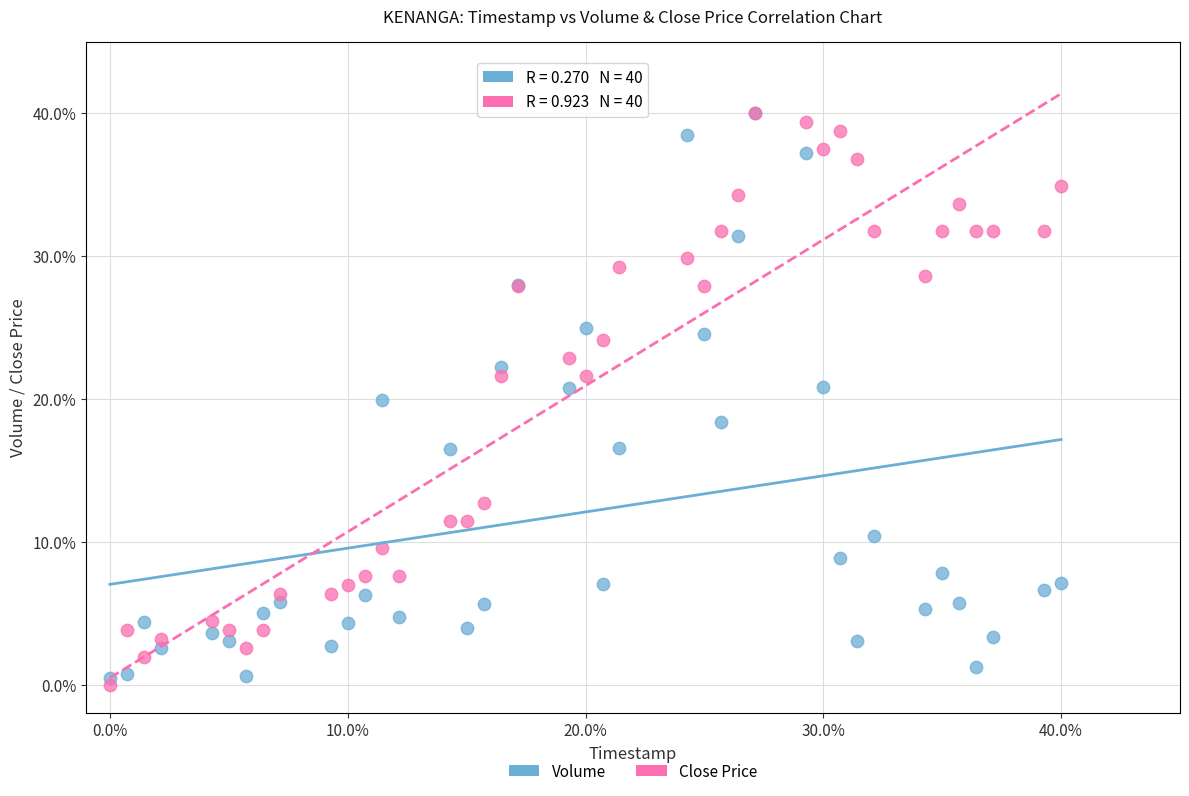

Which series contains the lowest Y value?

Close Price